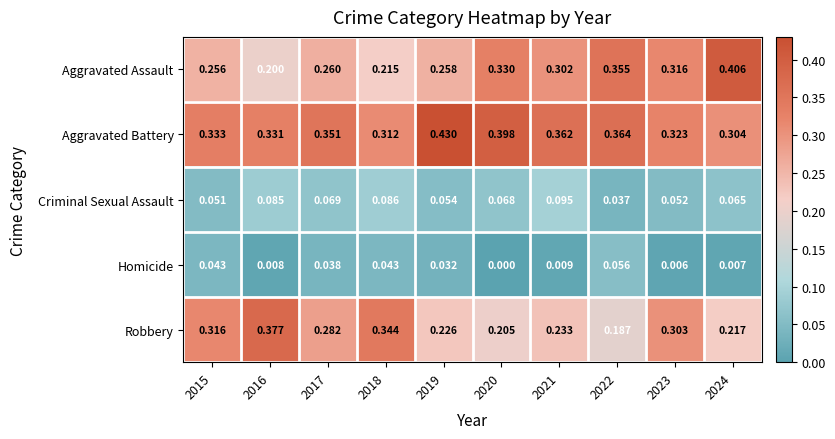

Which series has the largest total across all categories?

Aggravated Battery